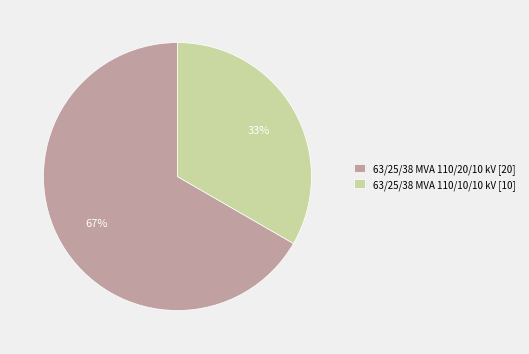

Rank the categories by value from lowest to highest.

63/25/38 MVA 110/10/10 kV, 63/25/38 MVA 110/20/10 kV